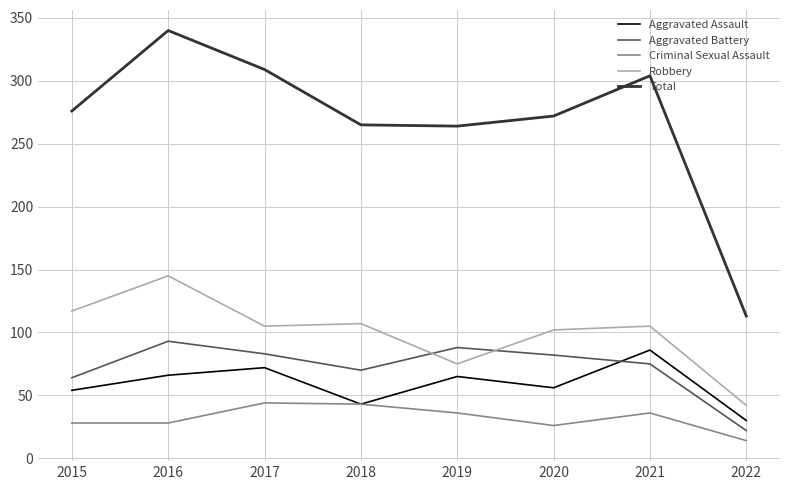

Is it true that Criminal Sexual Assault equals 27 at 2017?

False